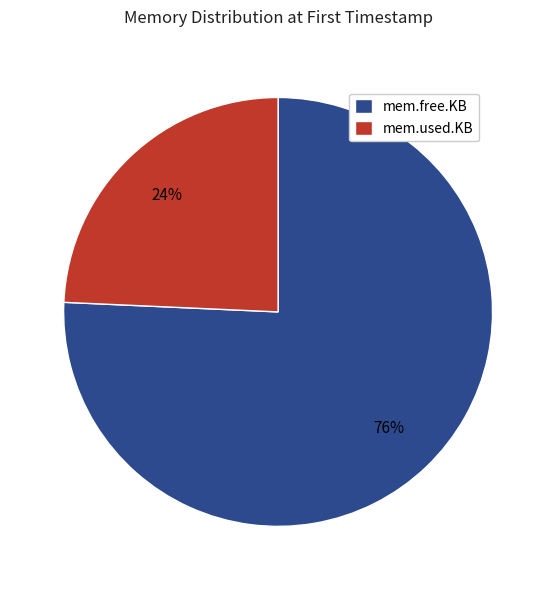

What percentage is the mem.free.KB slice, to the nearest percent?

76%